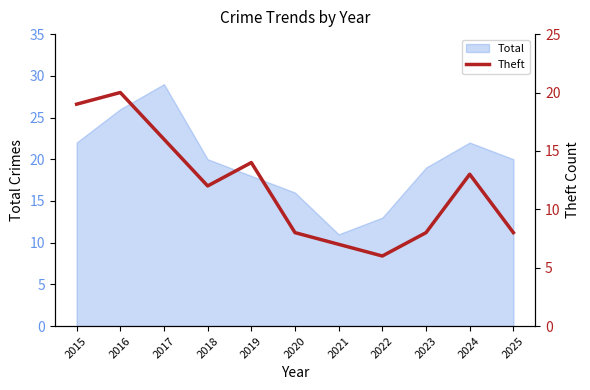

True or false: Total has a value of 8 at 2022.

False